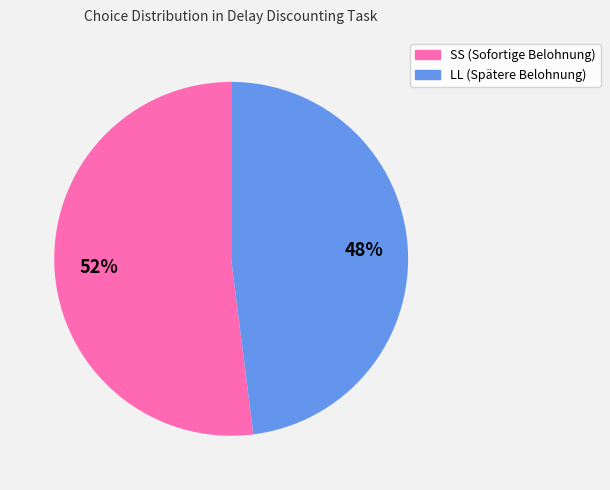

Which category has the biggest portion of the pie?

SS